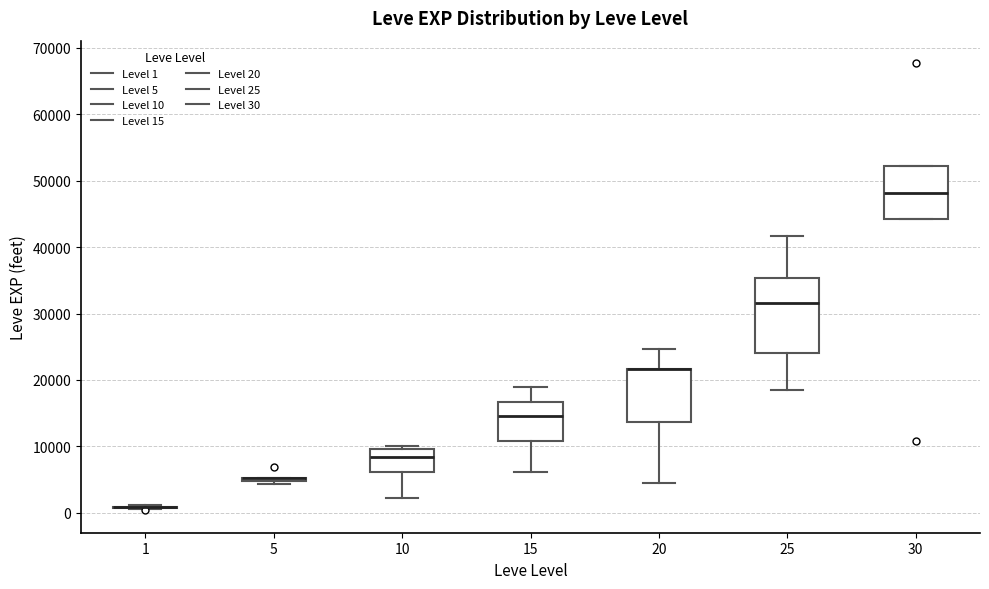

Comparing the boxes themselves (not the whiskers), which one is the tallest?

25